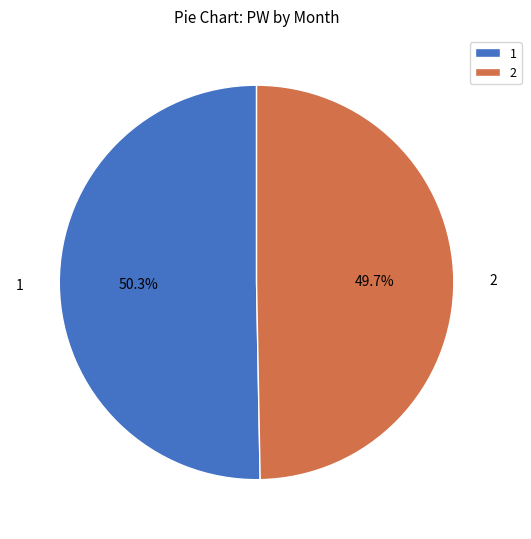

Approximately how many times larger is the value at 1 compared to 2?

1.0